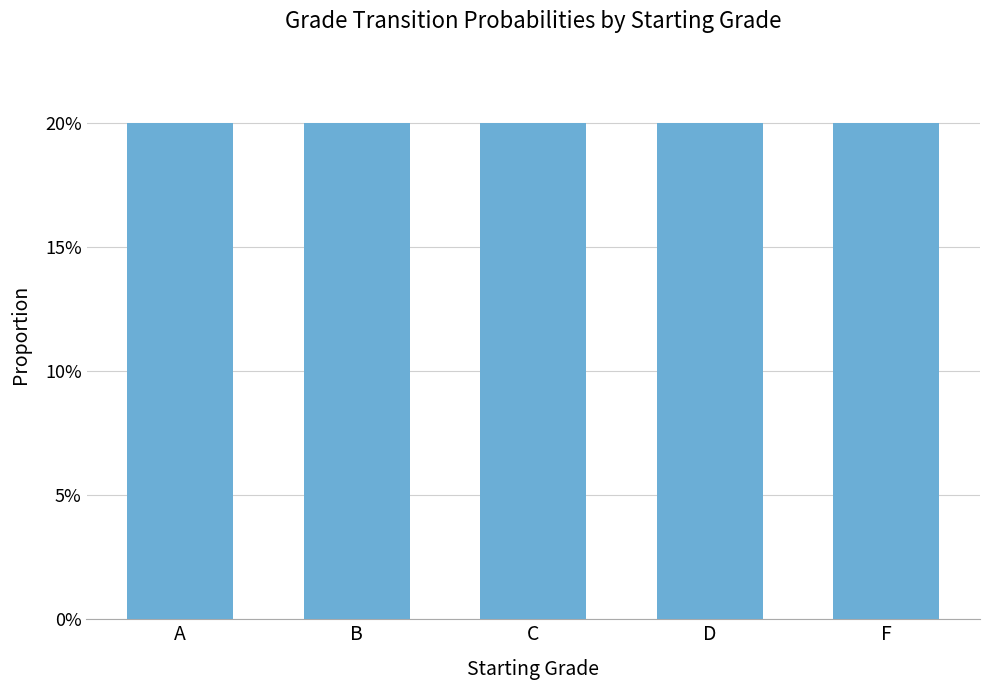

At how many categories does at least one series exceed 0?

5